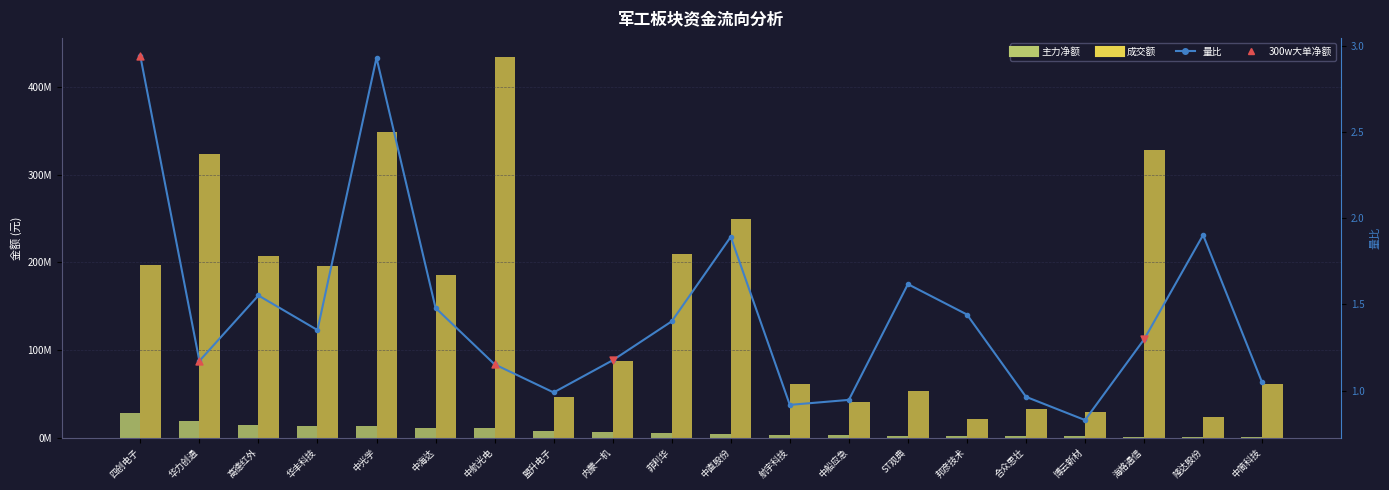

Which series reaches the maximum Y coordinate?

成交额